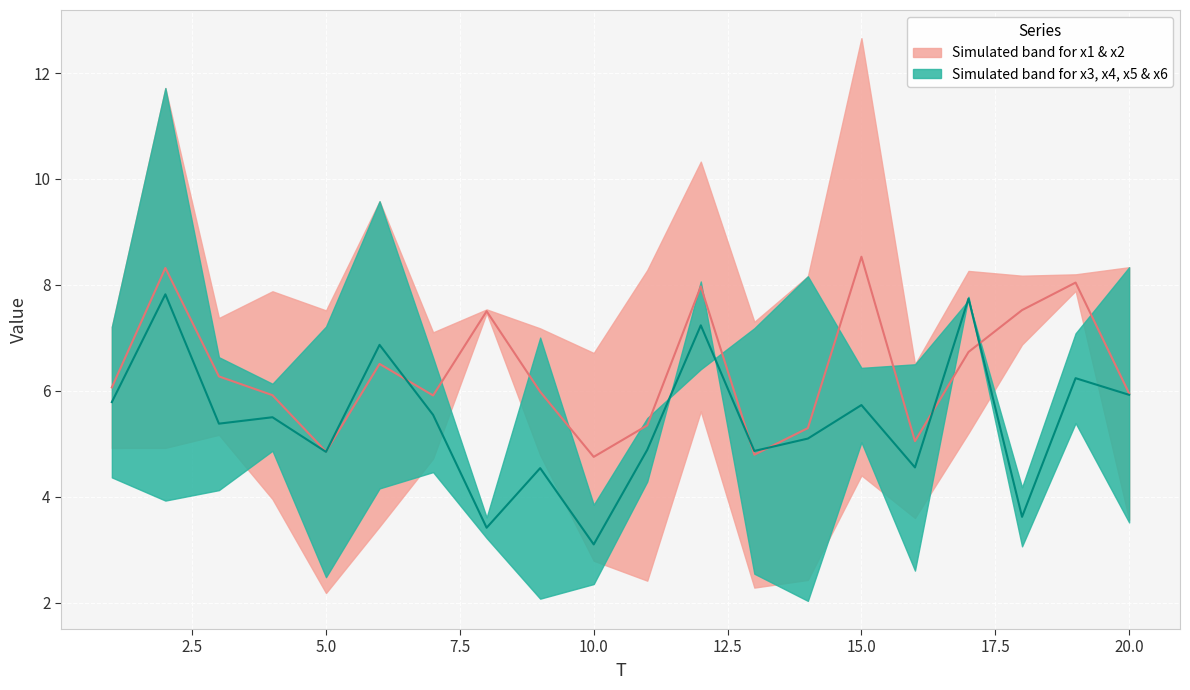

How many distinct data groups are displayed?

2